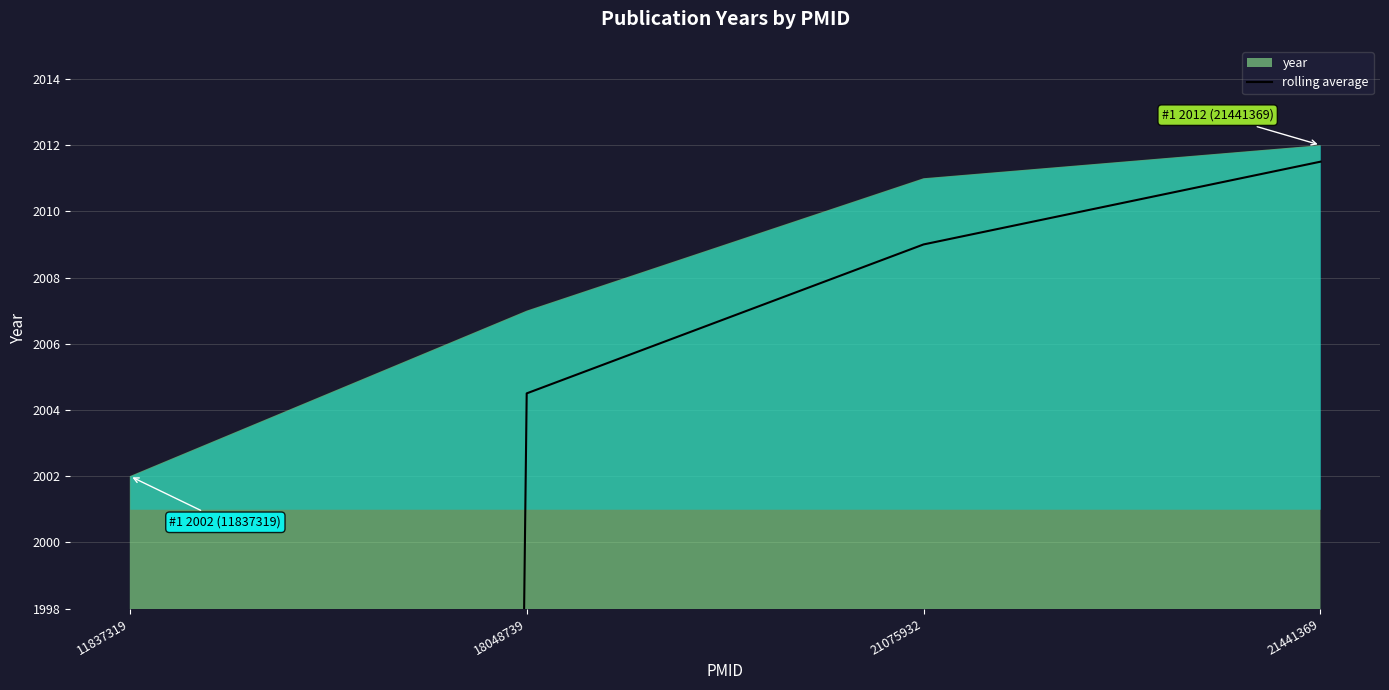

Between 21075932 and 21441369, which is larger?

21441369